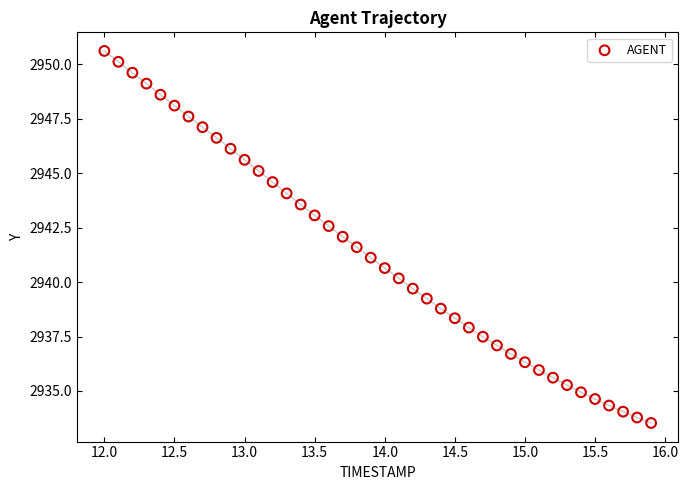

What is the range of Y values (max minus min)?

17.1